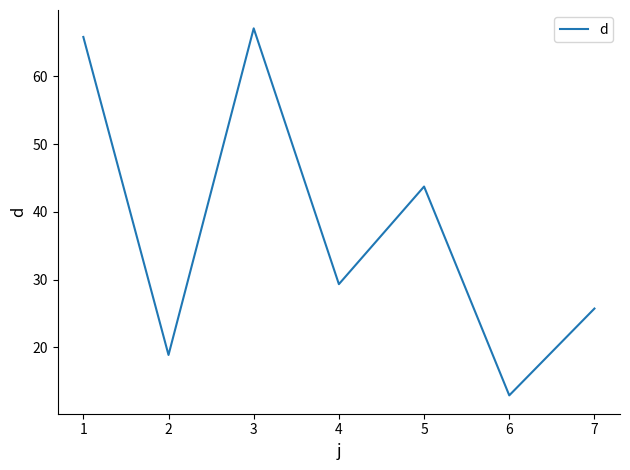

Which has a higher value, 3 or 6?

3